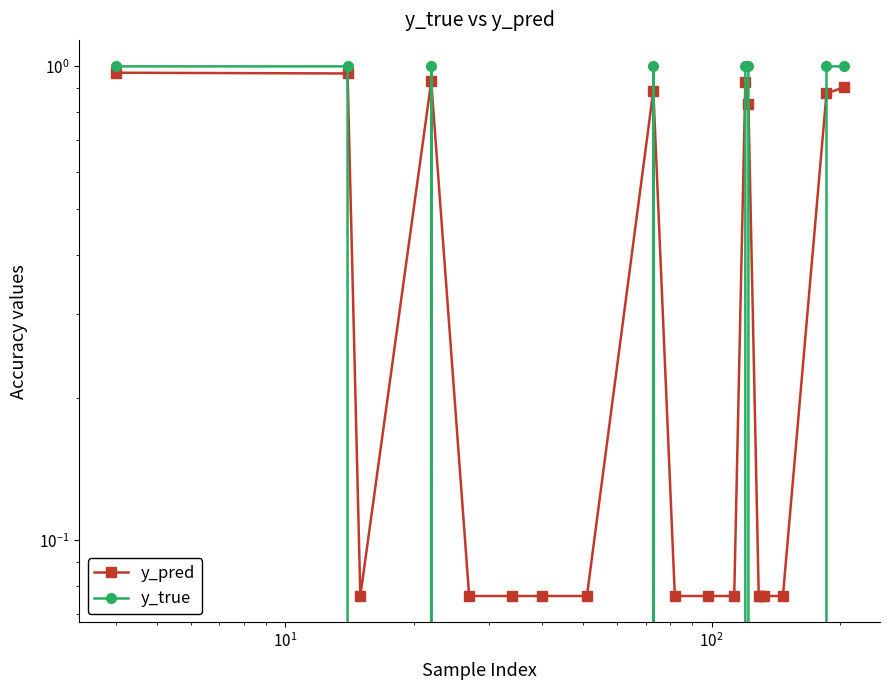

What are all the series names shown in the legend?

y_pred, y_true